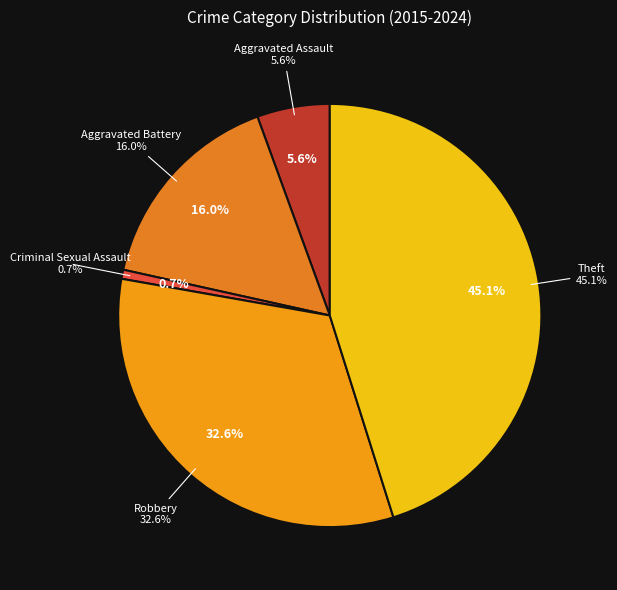

How many slices are in this pie chart?

5